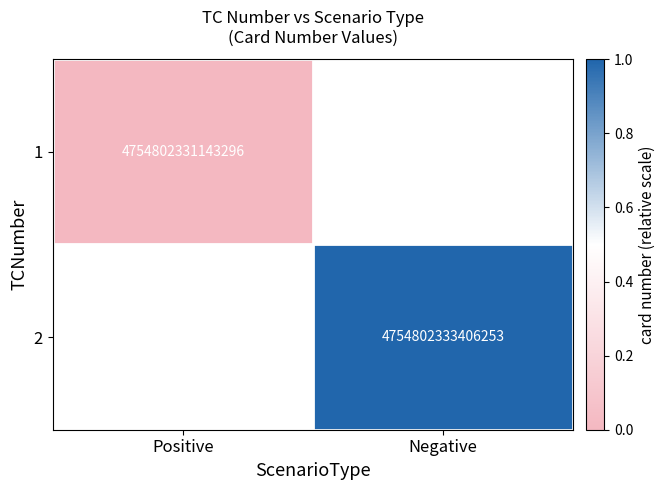

The 1 series shows 4754802331143296 at Positive. True or false?

True